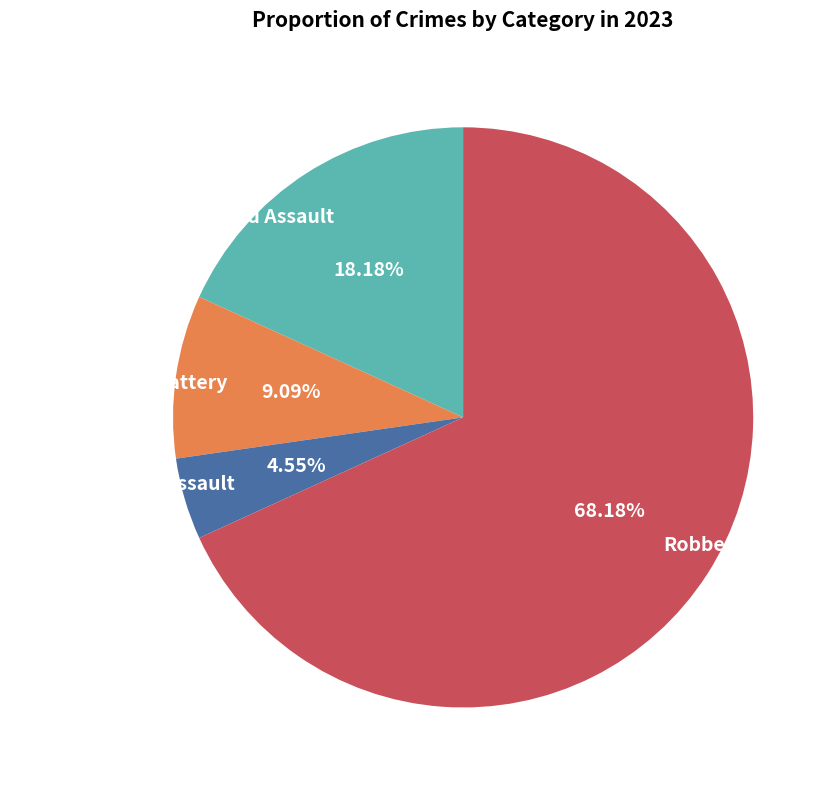

True or false: Aggravated Battery accounts for 16% of the total.

False